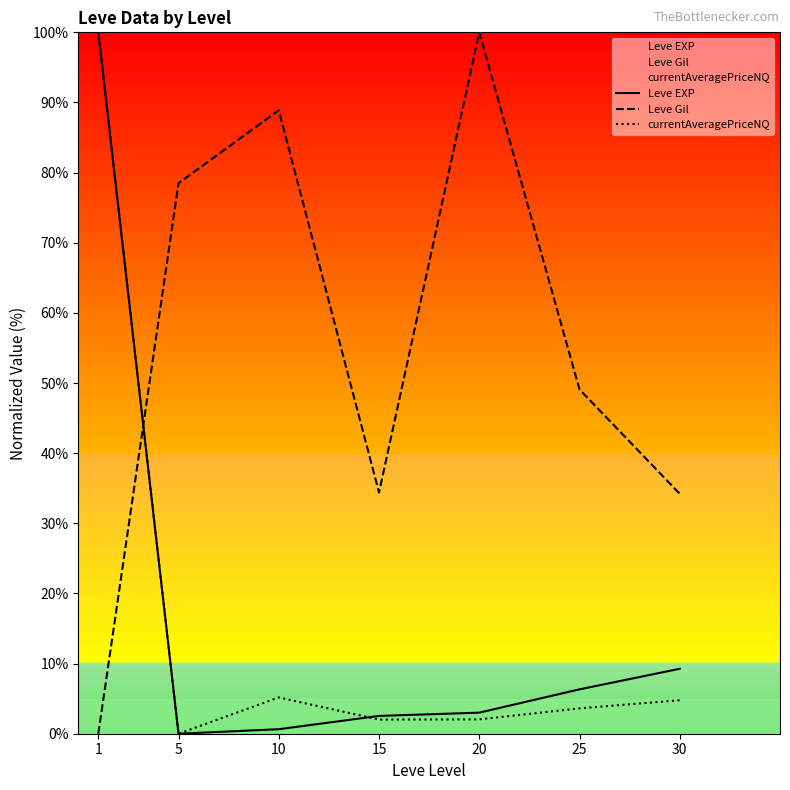

At which label does currentAveragePriceNQ reach its minimum?

5